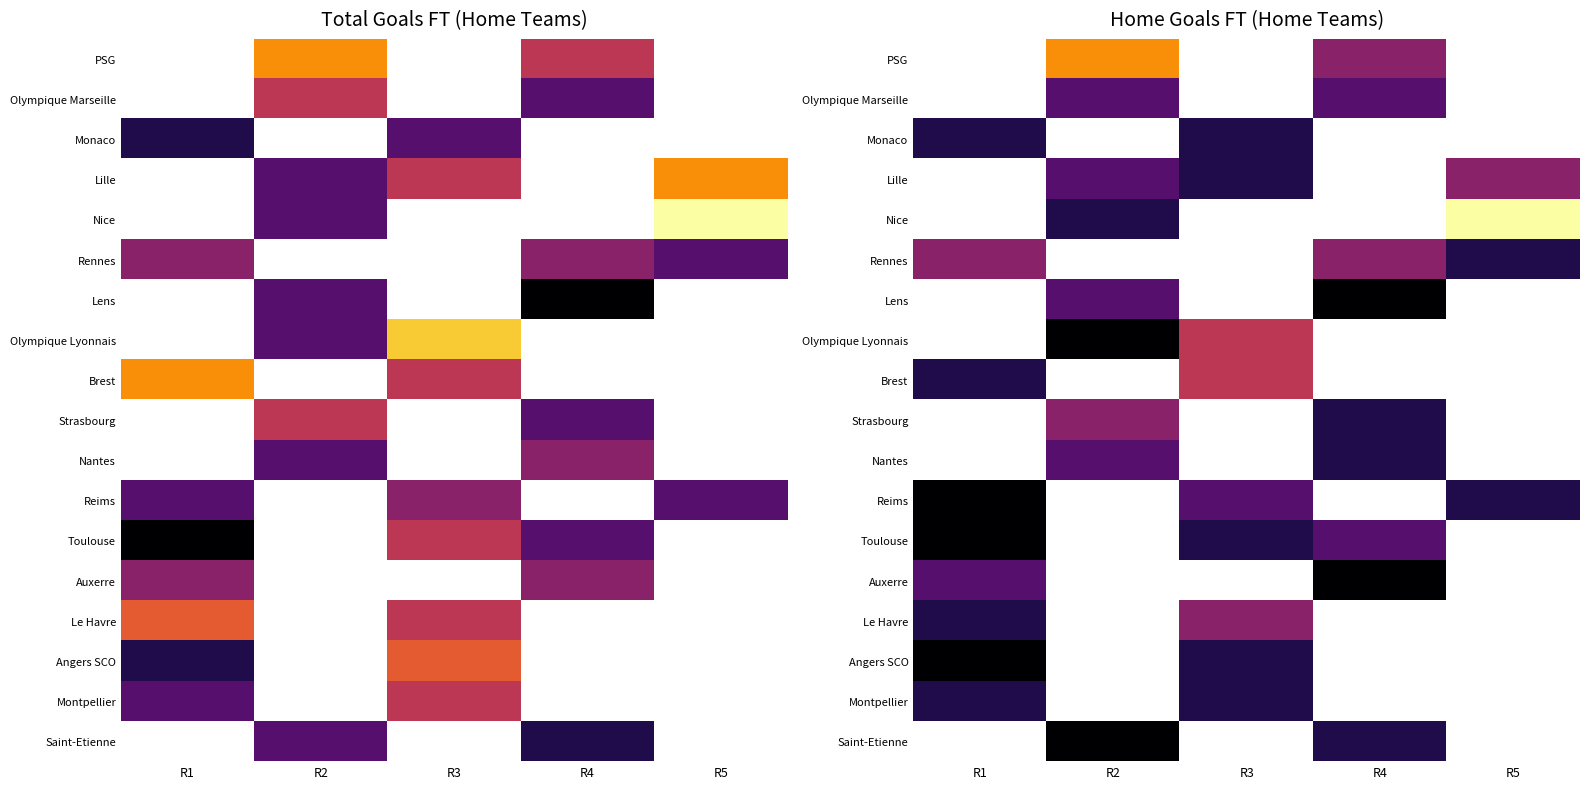

List the series in order of their peak value, lowest first.

Angers SCO, Montpellier, Saint-Etienne, PSG, Olympique Marseille, Monaco, Lille, Nice, Rennes, Lens, Olympique Lyonnais, Brest, Strasbourg, Nantes, Reims, Toulouse, Auxerre, Le Havre